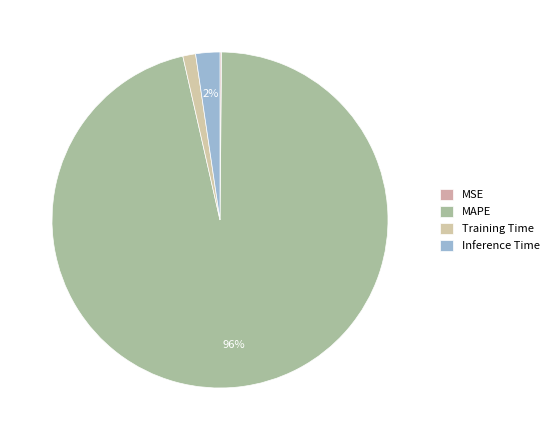

True or false: MSE accounts for 0% of the total.

True